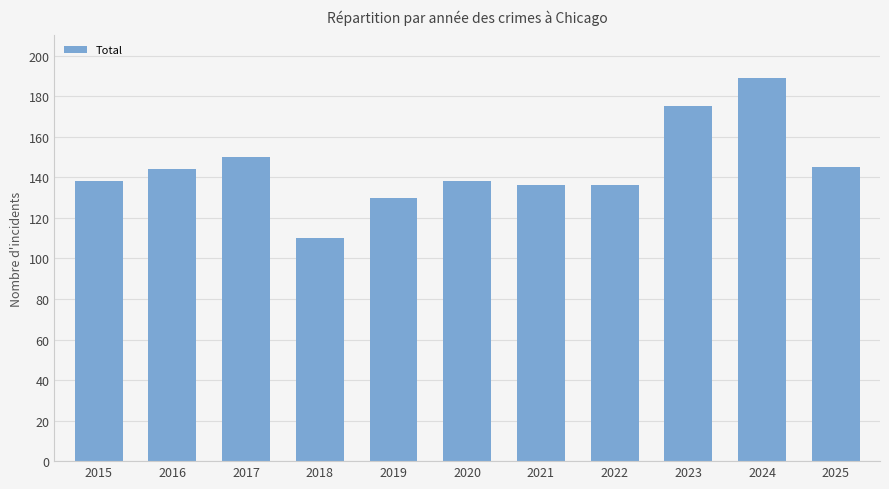

What is the approximate value at 2025, to the nearest 5?

145